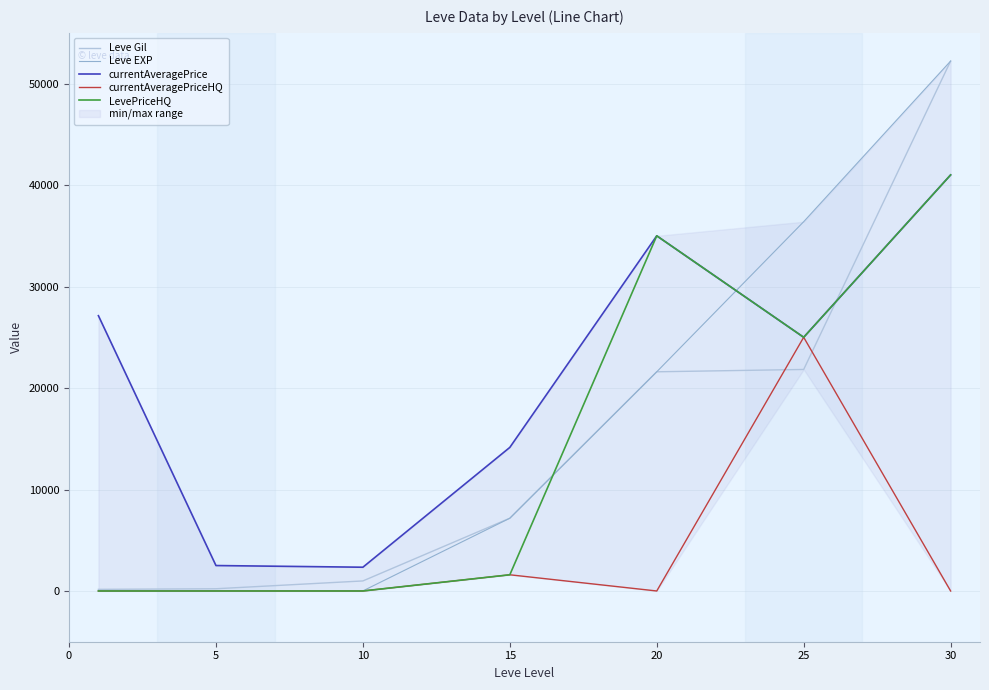

True or false: currentAveragePrice has a value of 27079.1 at 30.

False